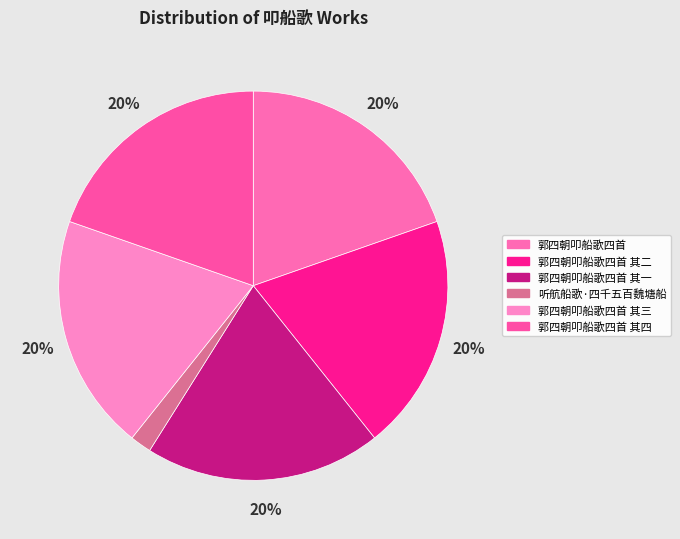

Is it true that 郭四朝叩船歌四首 其二 is 20% of the pie?

True